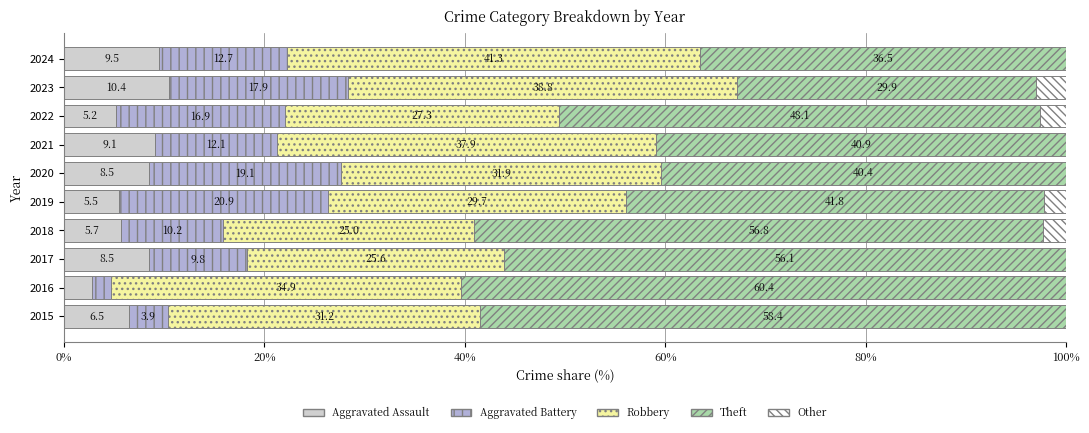

How many data points in Aggravated Assault are above 8?

5